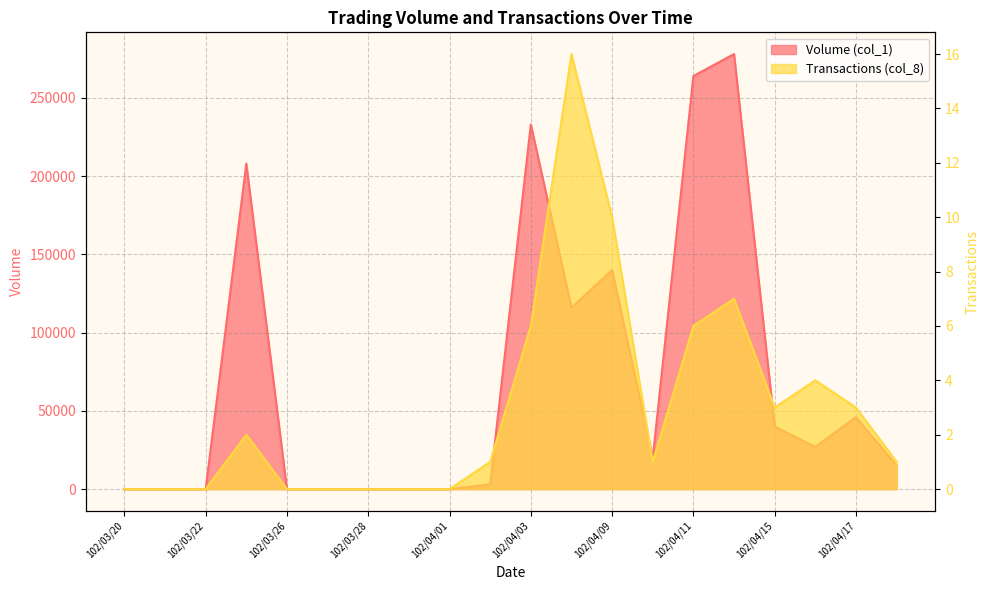

Count the number of data series in this chart.

2